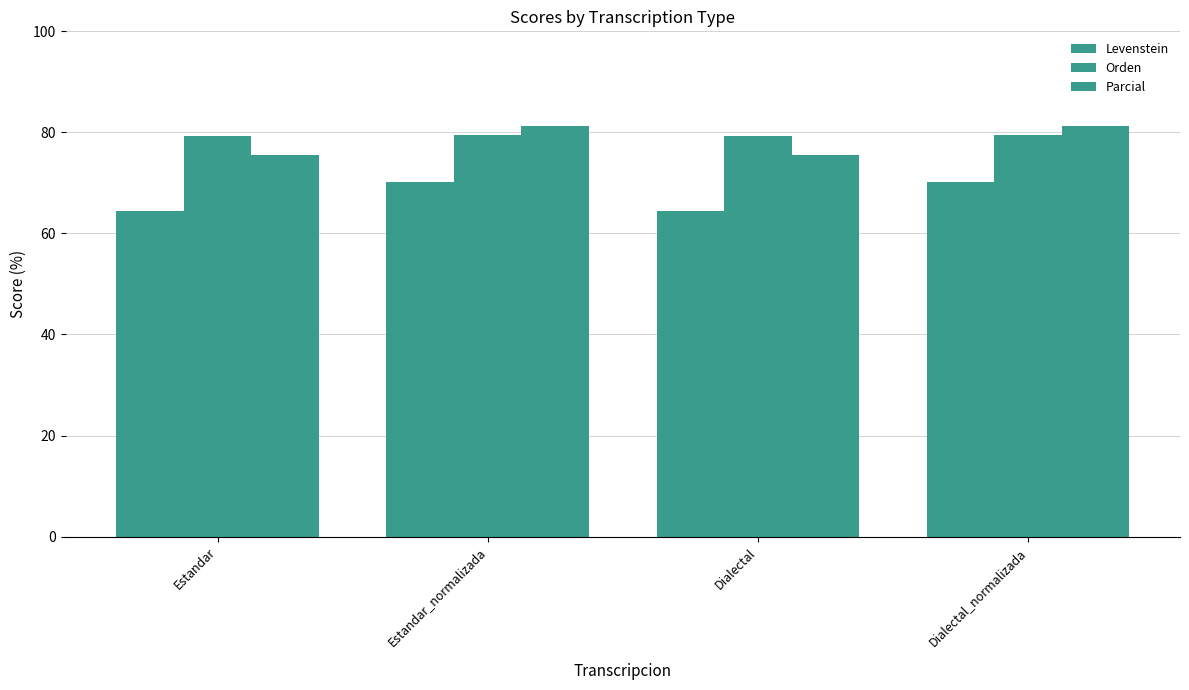

What is the maximum value for Orden?

79.5